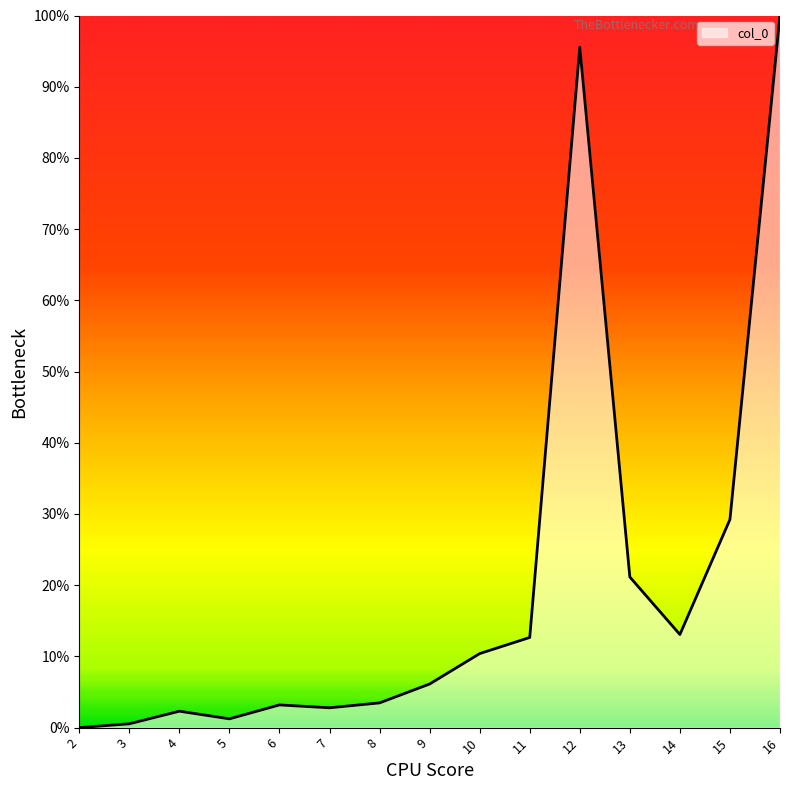

How many distinct data groups are displayed?

1